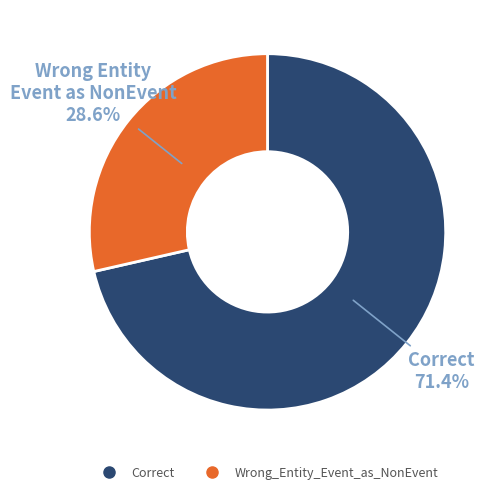

To the nearest percent, what is the difference between the largest and smallest slice percentages?

43%